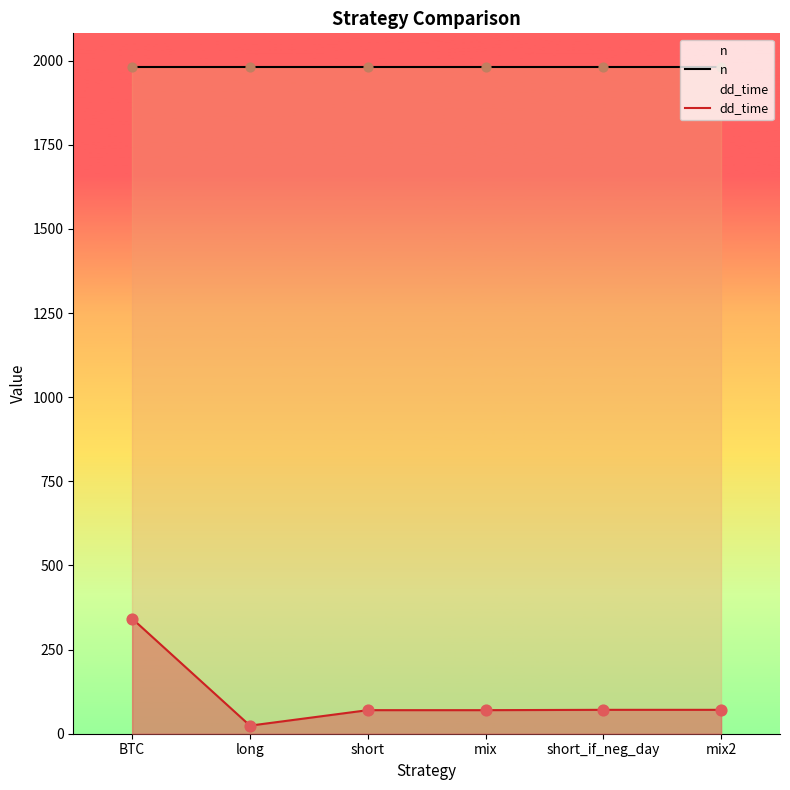

Which series has the largest Y range (max minus min)?

dd_time